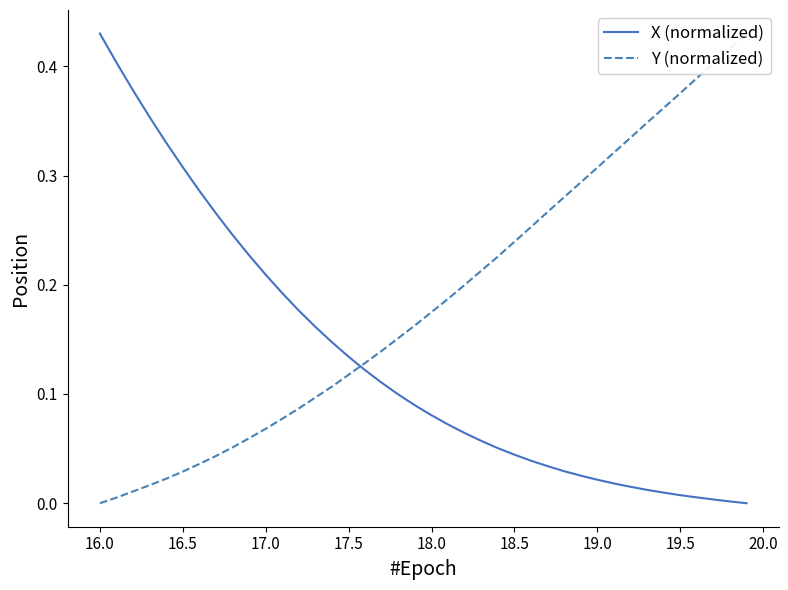

Does the chart display data point markers on the line(s)?

No